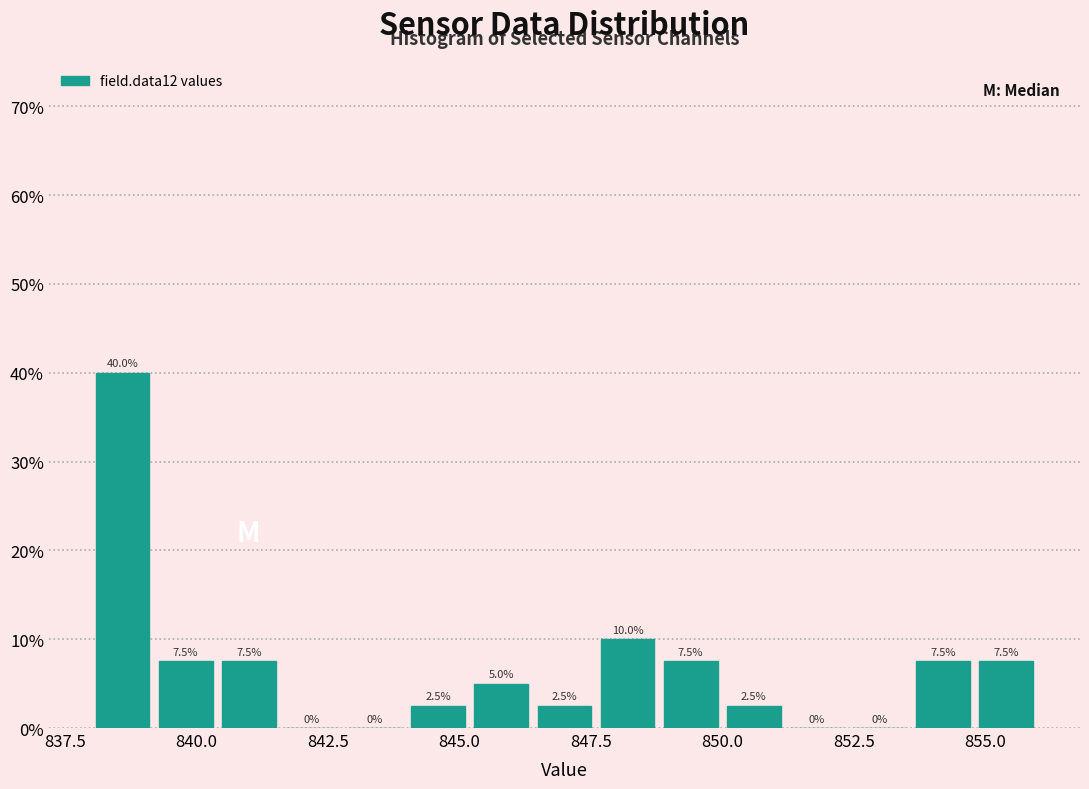

Read against the x-axis, roughly where is the centre of the tallest bar?

838.5